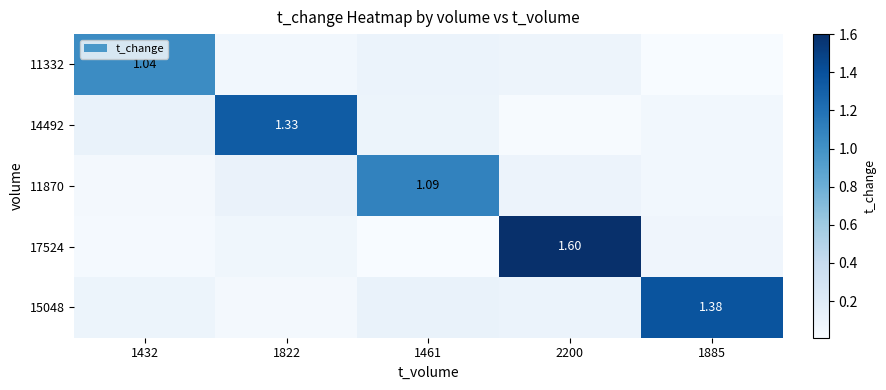

What is the sum of all 11870 values?

1.4